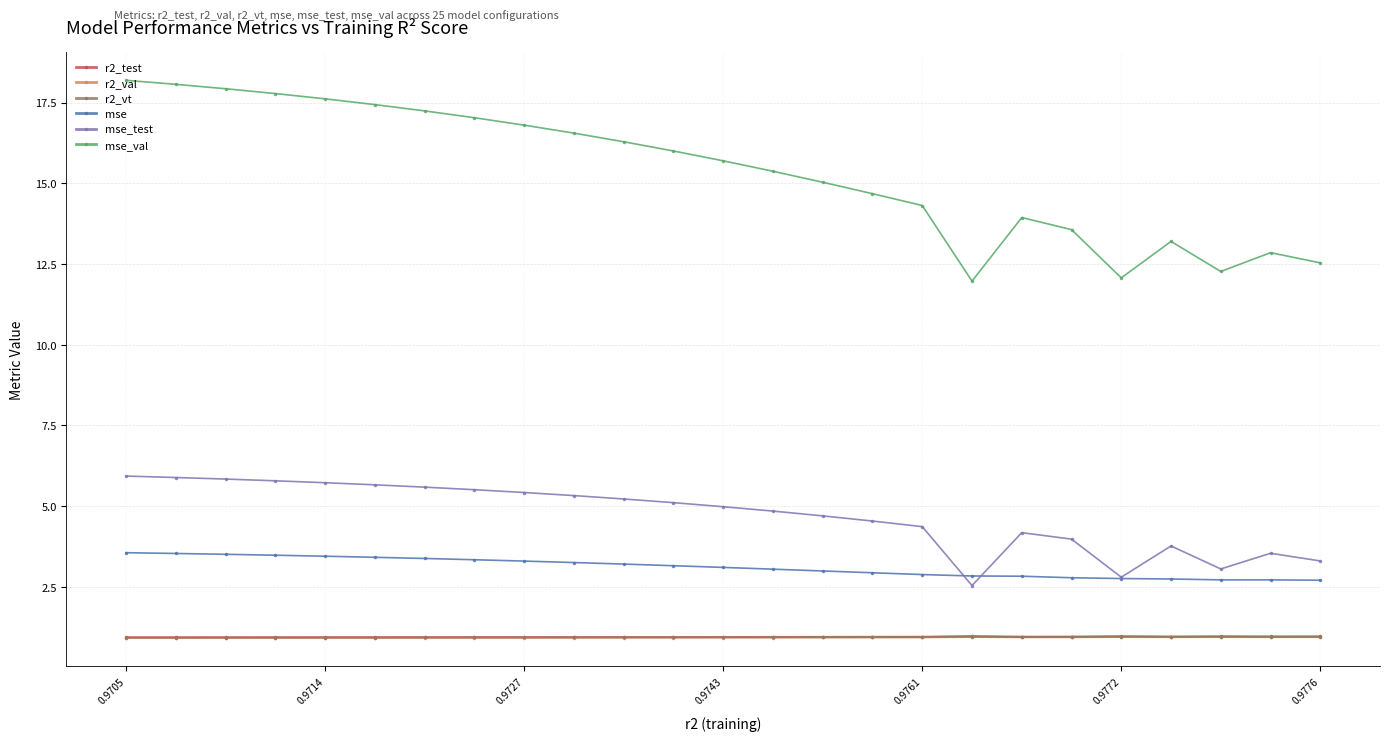

What is the value of the mse_val point at the 2nd from the left?

18.1